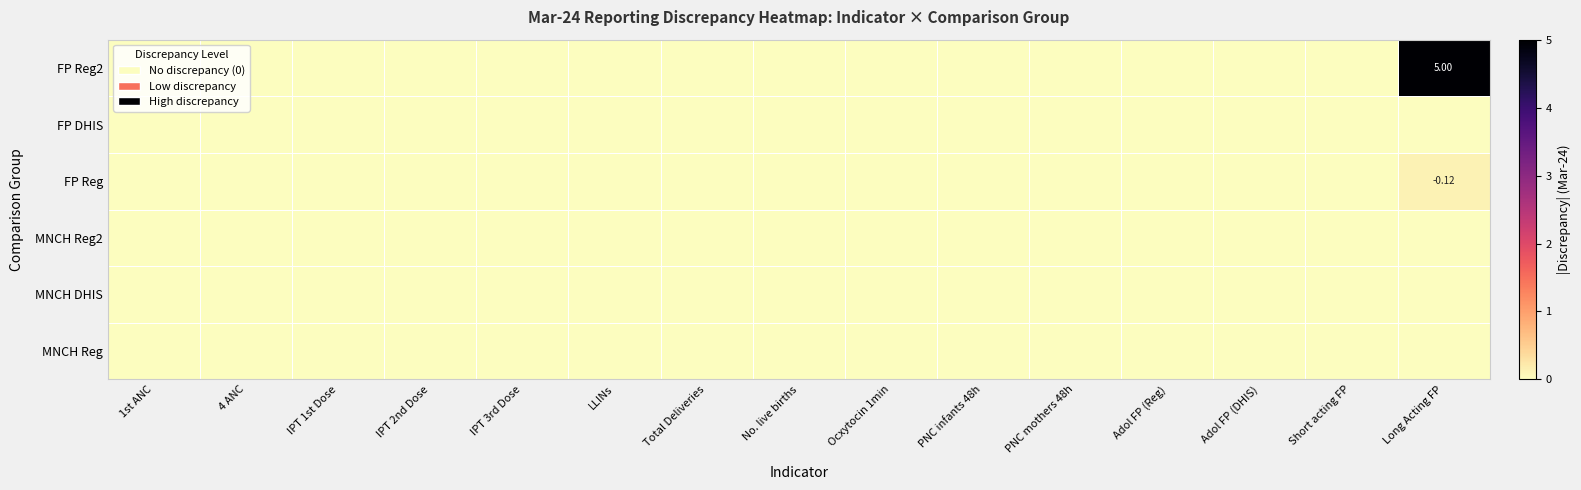

At IPT 3rd Dose, list the series in order from smallest to largest.

MNCH Reg, MNCH DHIS, MNCH Reg2, FP Reg, FP DHIS, FP Reg2